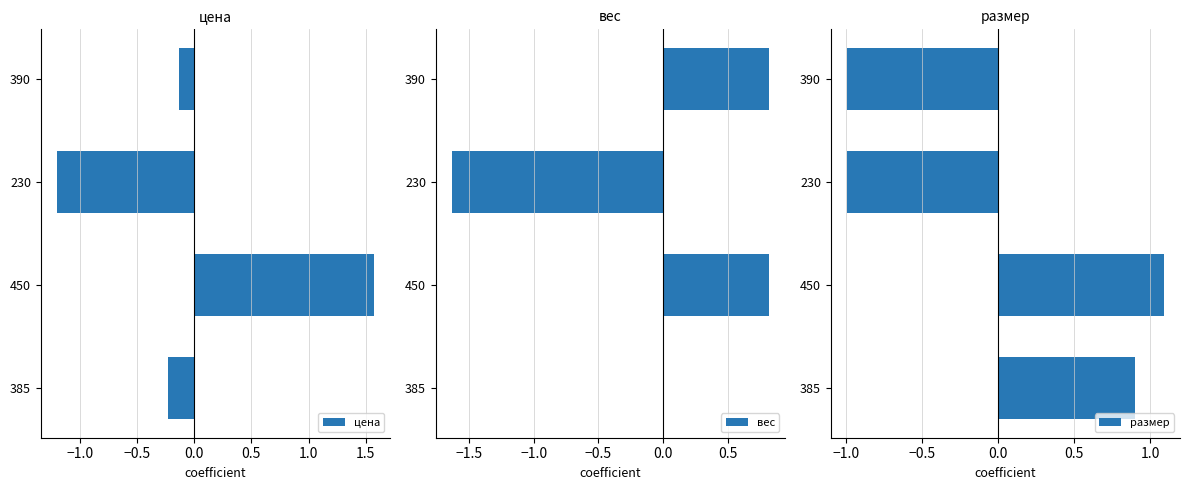

Rank the categories by цена value from highest to lowest.

450, 390, 385, 230